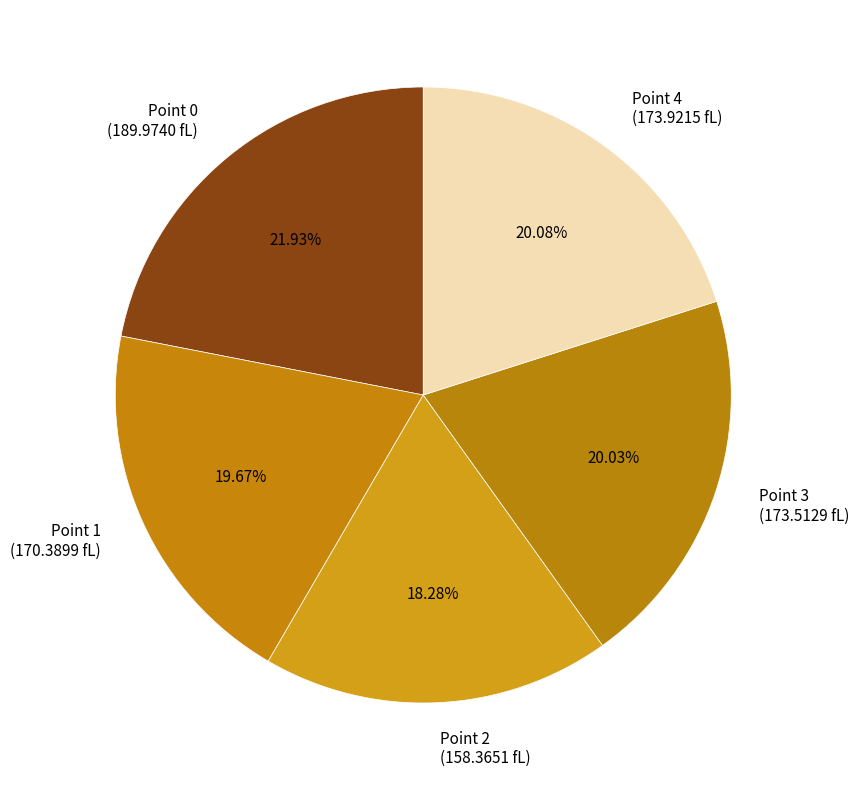

To the nearest percent, what is the difference between the Point 2 and Point 3 slice percentages?

2%